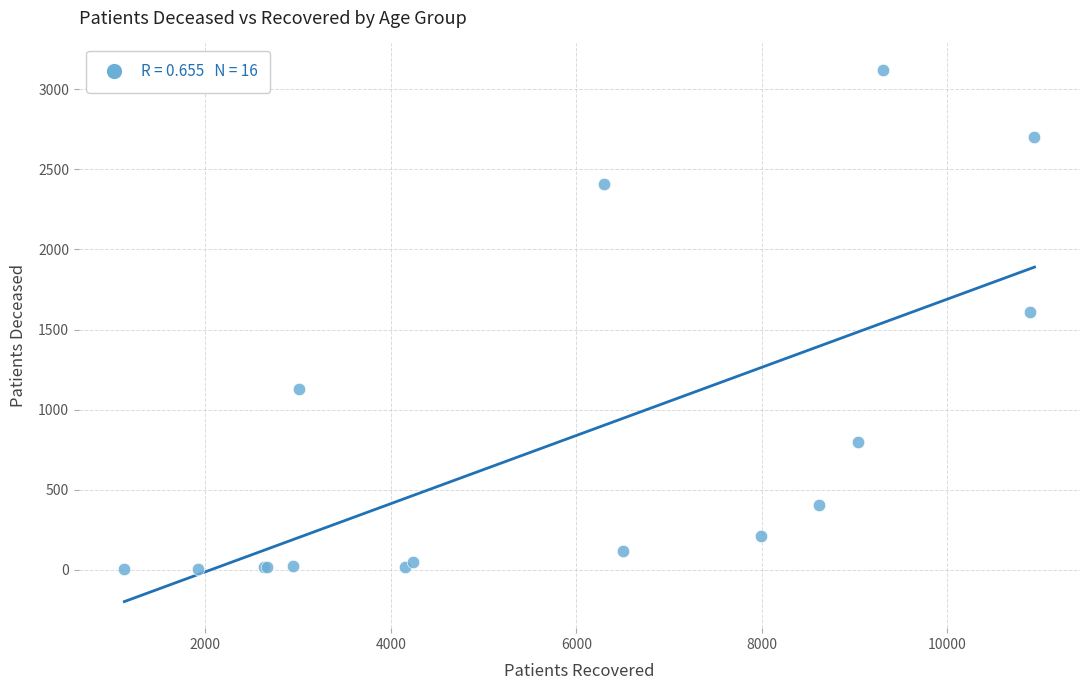

What Y value in the scatter plot is closest to 1562?

1608